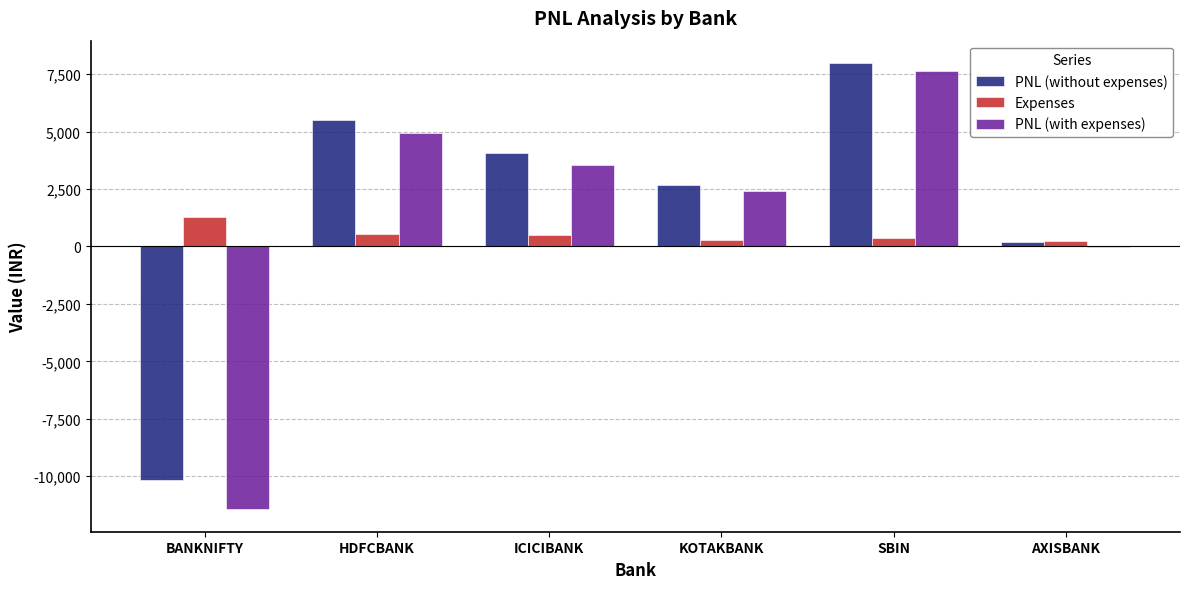

What is the sum of the PNL (with expenses) values at HDFCBANK and ICICIBANK?

8504.3